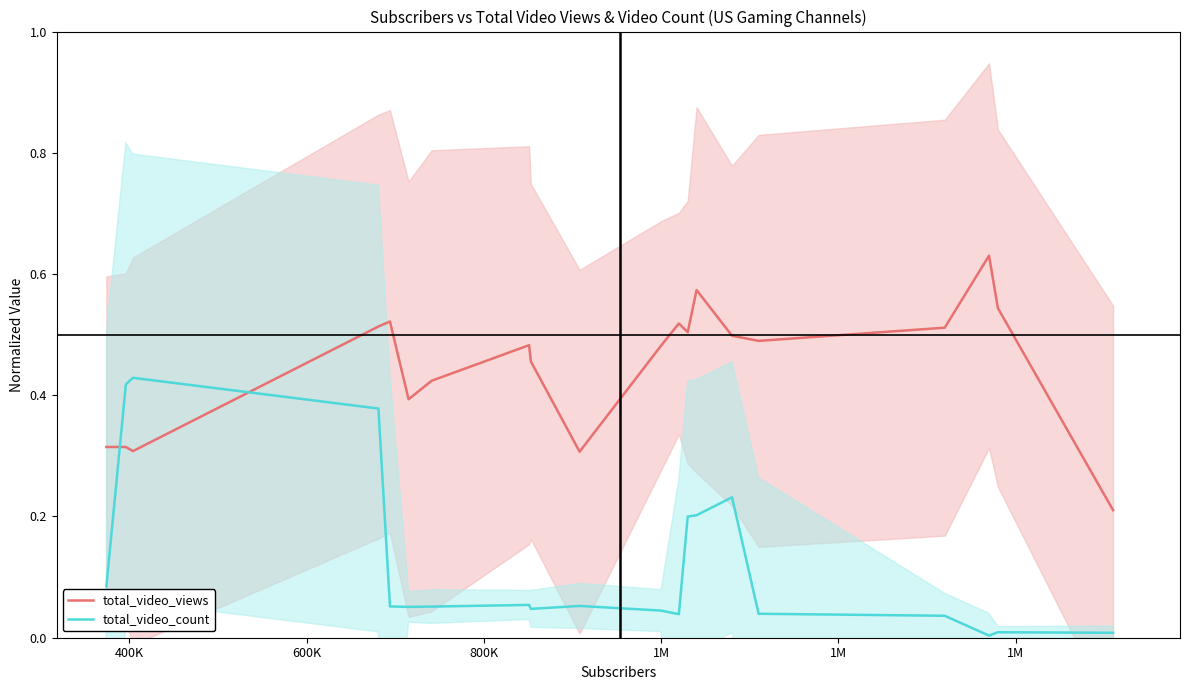

How many intersections are there between total_video_count and total_video_views?

2